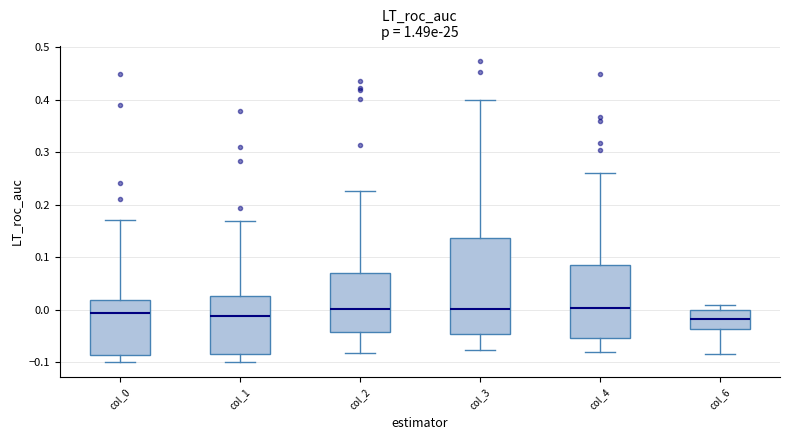

Which box is the tallest, from its lower edge to its upper edge?

col_3